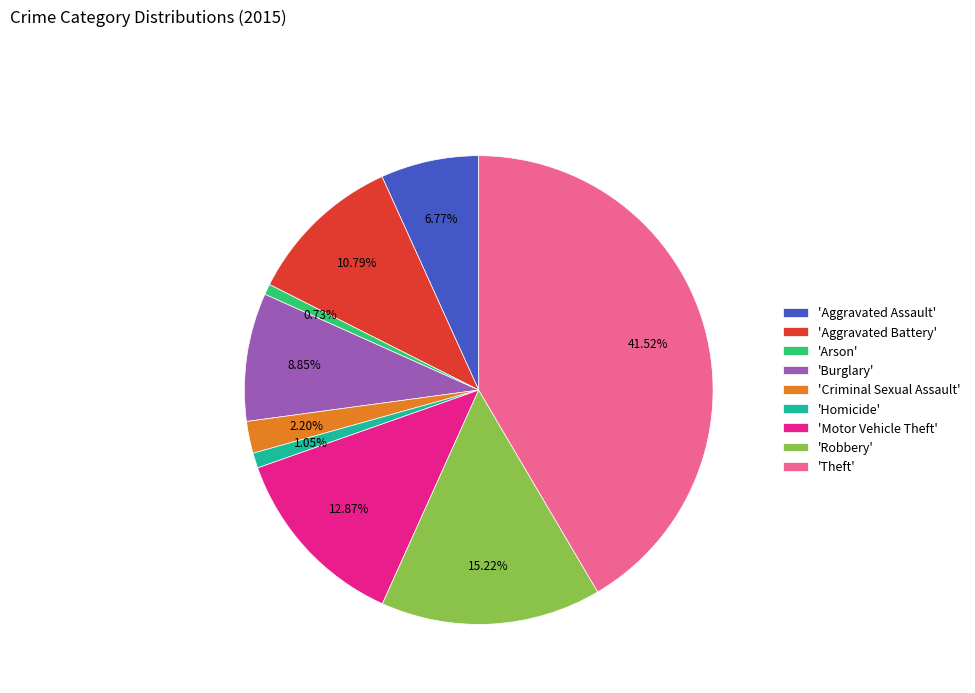

Combined, do 'Theft' and 'Aggravated Assault' account for over 50%?

No